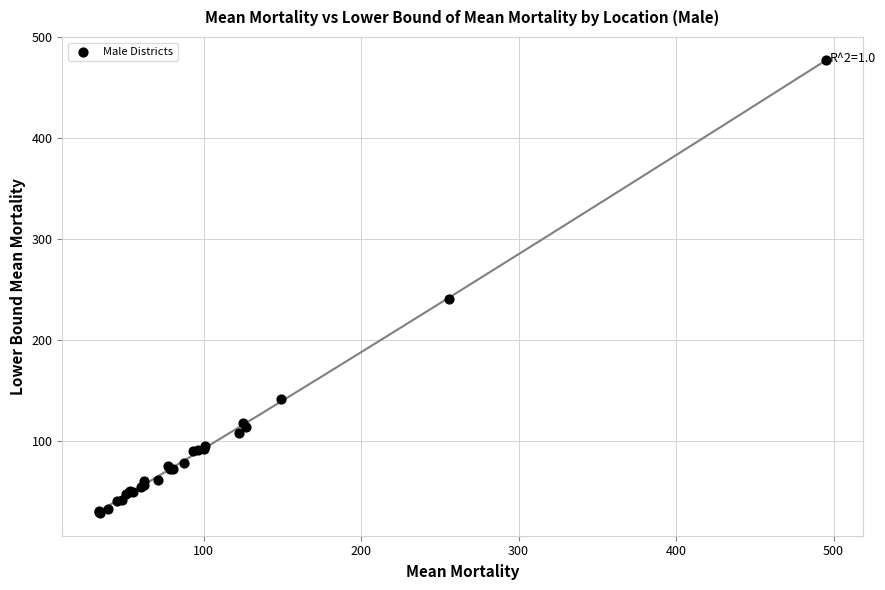

What Y value in the scatter plot is closest to 253?

240.6